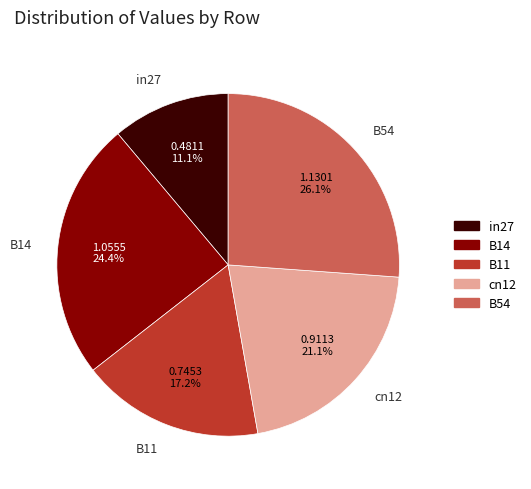

What is the smallest slice in the pie chart?

in27